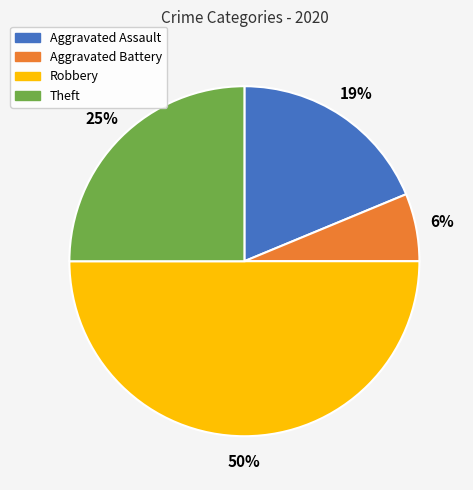

What is the largest slice in the pie chart?

Robbery